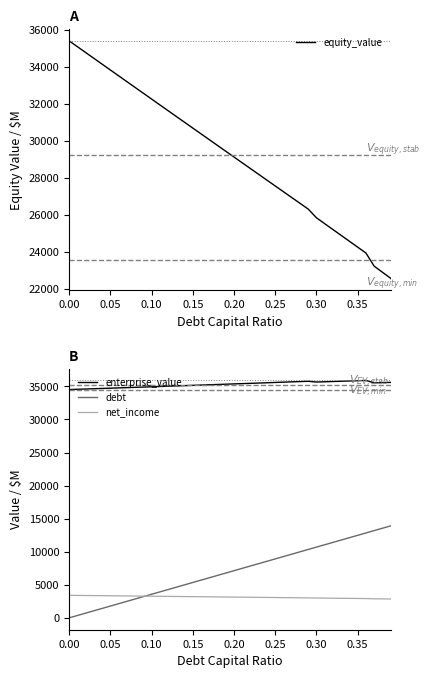

What is the minimum value for net_income?

2852.2